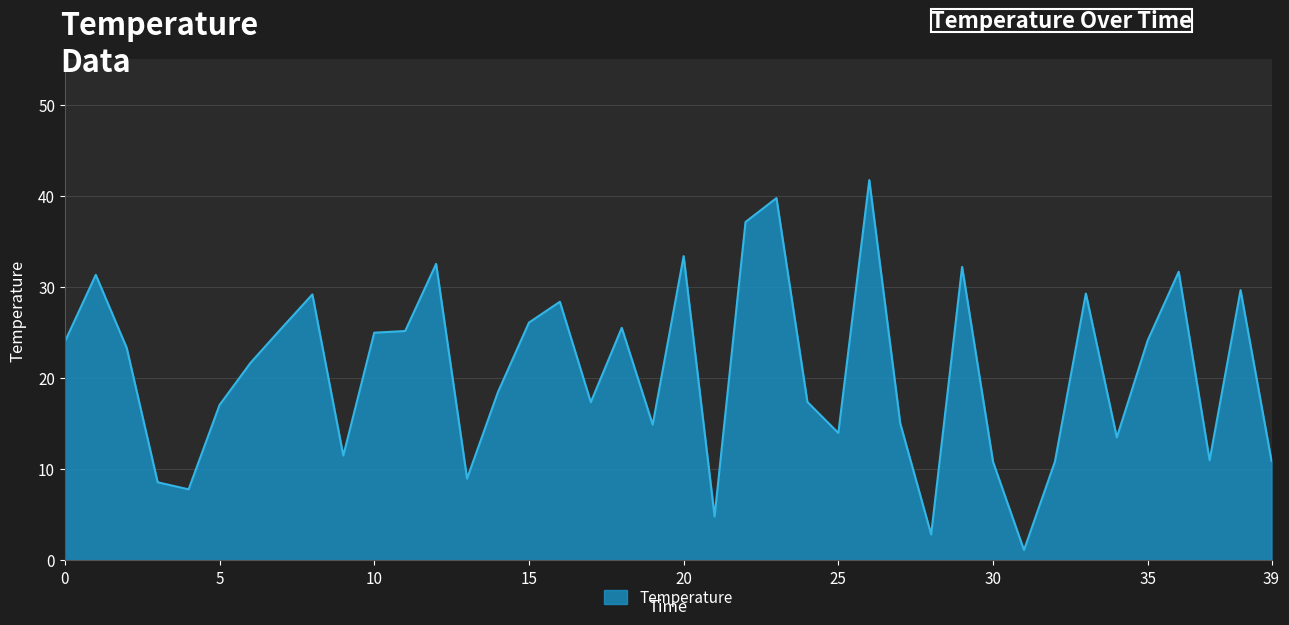

How many lines are shown in the chart?

1